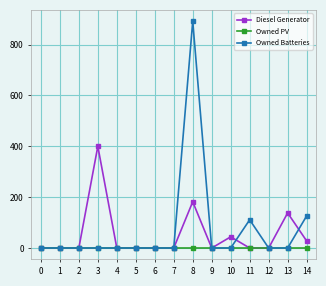

Reading left to right, list all the values displayed in this chart.

Diesel Generator: 0=0	1=0	2=0	3=400	4=0	5=0	6=0	7=0	8=182	9=0	10=44	11=0	12=0	13=138	14=28
Owned PV: 0=0	1=0	2=0	3=0	4=0	5=0	6=0	7=0	8=0	9=0	10=0	11=0	12=0	13=0	14=0
Owned Batteries: 0=0	1=0	2=0	3=0	4=0	5=0	6=0	7=0	8=892	9=0	10=0	11=111	12=0	13=0	14=126